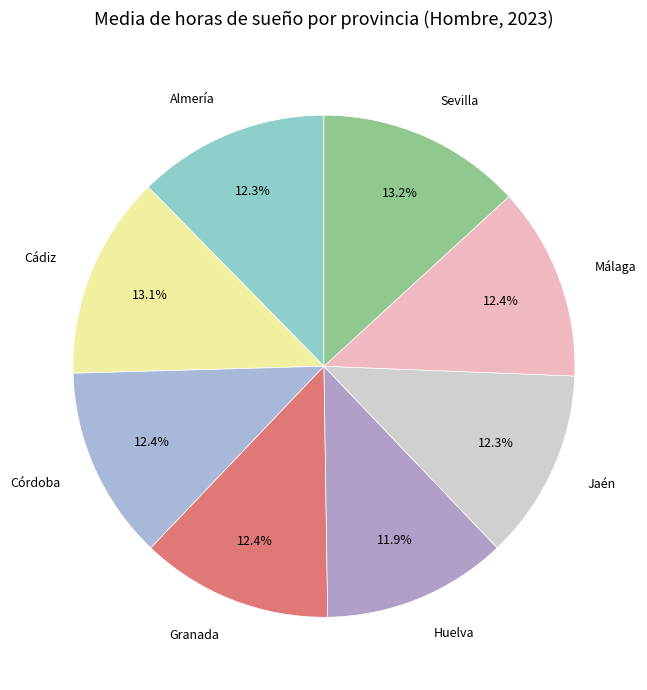

The Málaga slice represents 12% of the pie. True or false?

True